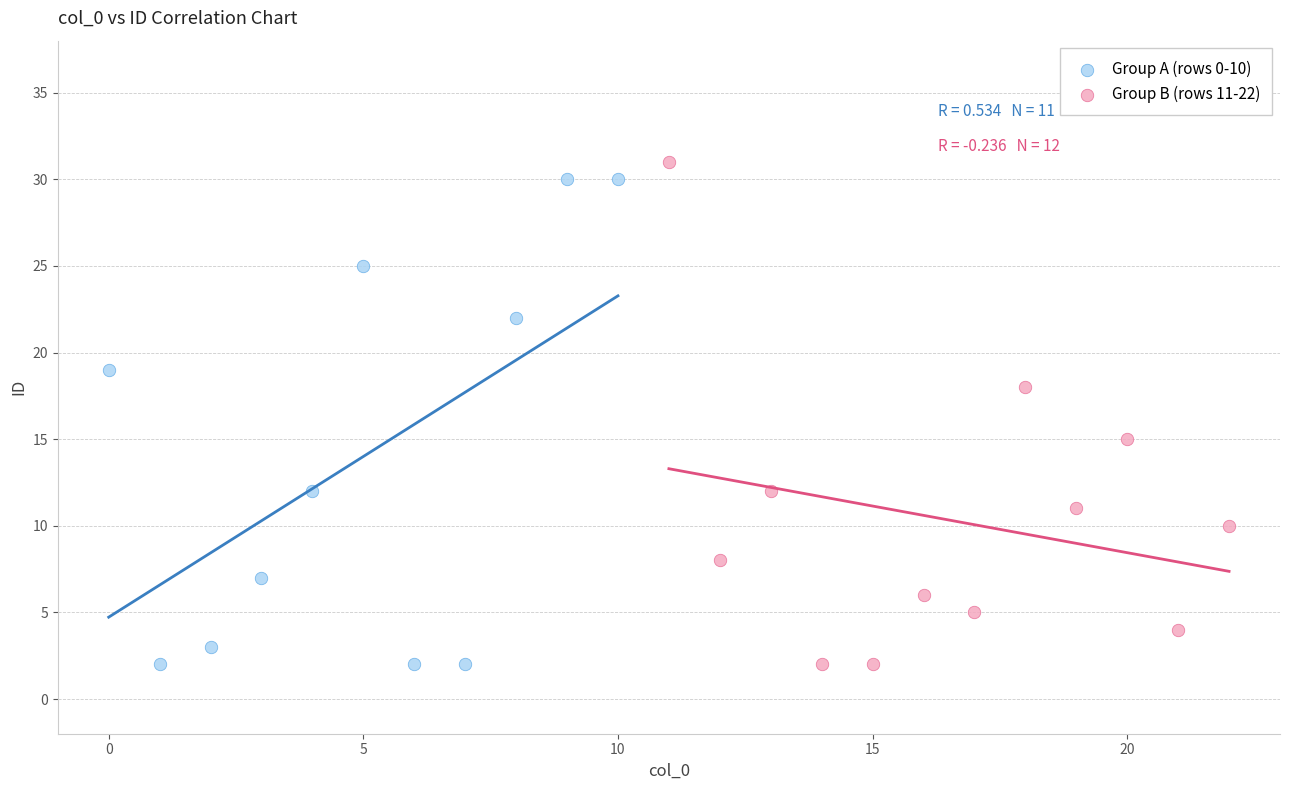

What are all the series names shown in the legend?

Group A (rows 0-10), Group B (rows 11-22)